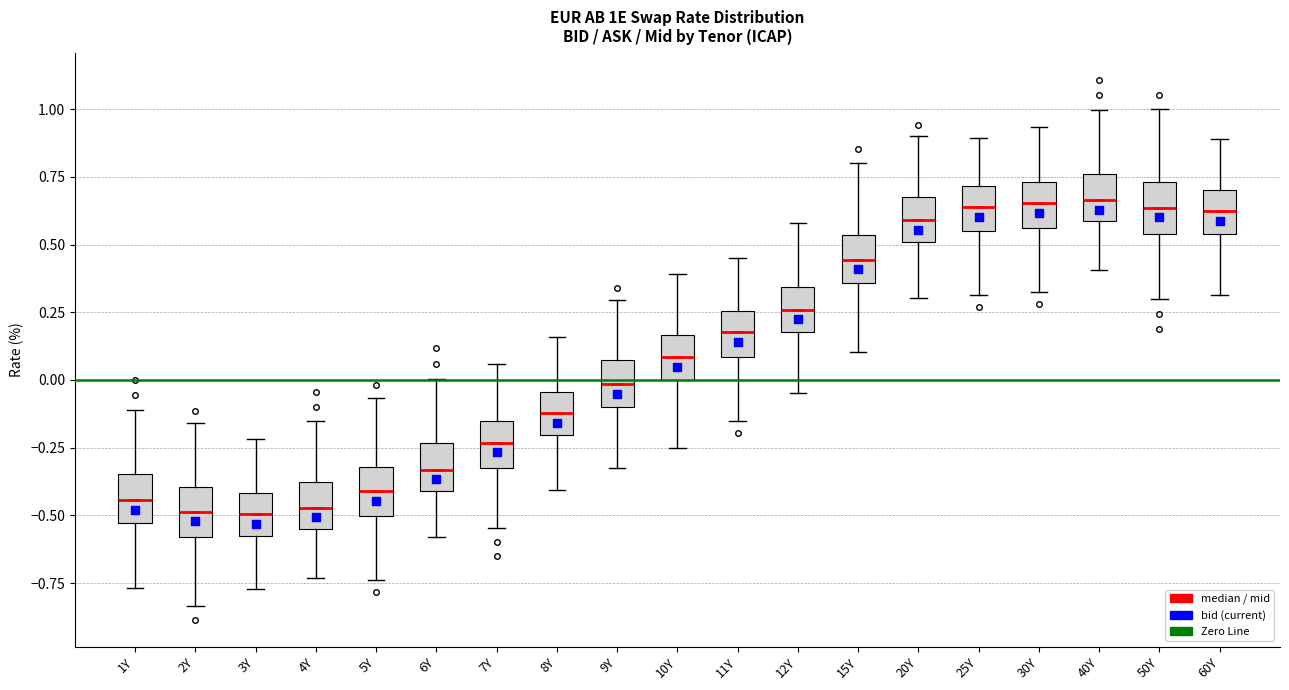

Reading left to right, transcribe this box plot: for each box, give where its median line is, the range the box spans, and where its two whiskers end, as read against the y-axis. The values are not printed on the chart, so give them approximately, as read against the axis.

1Y: median -0.45, box -0.55 to -0.35, whiskers -0.75 to -0.10
2Y: median -0.50, box -0.60 to -0.40, whiskers -0.85 to -0.15
3Y: median -0.50, box -0.60 to -0.40, whiskers -0.75 to -0.20
4Y: median -0.45, box -0.55 to -0.40, whiskers -0.75 to -0.15
5Y: median -0.40, box -0.50 to -0.30, whiskers -0.75 to -0.05
6Y: median -0.35, box -0.40 to -0.25, whiskers -0.60 to 0.00
7Y: median -0.25, box -0.35 to -0.15, whiskers -0.55 to 0.05
8Y: median -0.10, box -0.20 to -0.05, whiskers -0.40 to 0.15
9Y: median 0.00, box -0.10 to 0.05, whiskers -0.30 to 0.30
10Y: median 0.10, box 0.00 to 0.15, whiskers -0.25 to 0.40
11Y: median 0.20, box 0.10 to 0.25, whiskers -0.15 to 0.45
12Y: median 0.25, box 0.20 to 0.35, whiskers -0.05 to 0.60
15Y: median 0.45, box 0.35 to 0.55, whiskers 0.10 to 0.80
20Y: median 0.60, box 0.50 to 0.70, whiskers 0.30 to 0.90
25Y: median 0.65, box 0.55 to 0.70, whiskers 0.30 to 0.90
30Y: median 0.65, box 0.55 to 0.75, whiskers 0.30 to 0.95
40Y: median 0.65, box 0.60 to 0.75, whiskers 0.40 to 1.00
50Y: median 0.65, box 0.55 to 0.75, whiskers 0.30 to 1.00
60Y: median 0.60, box 0.55 to 0.70, whiskers 0.30 to 0.90